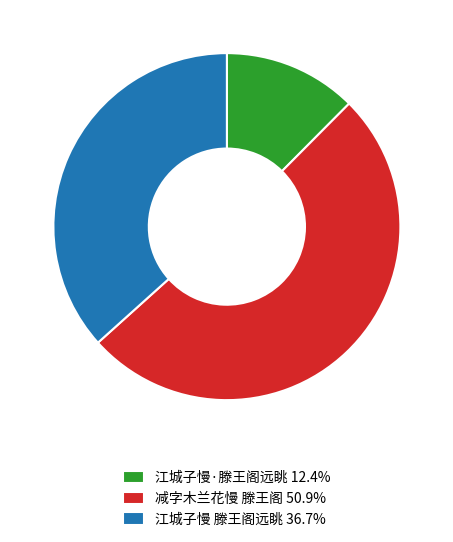

The 减字木兰花慢 滕王阁 slice represents 60% of the pie. True or false?

False